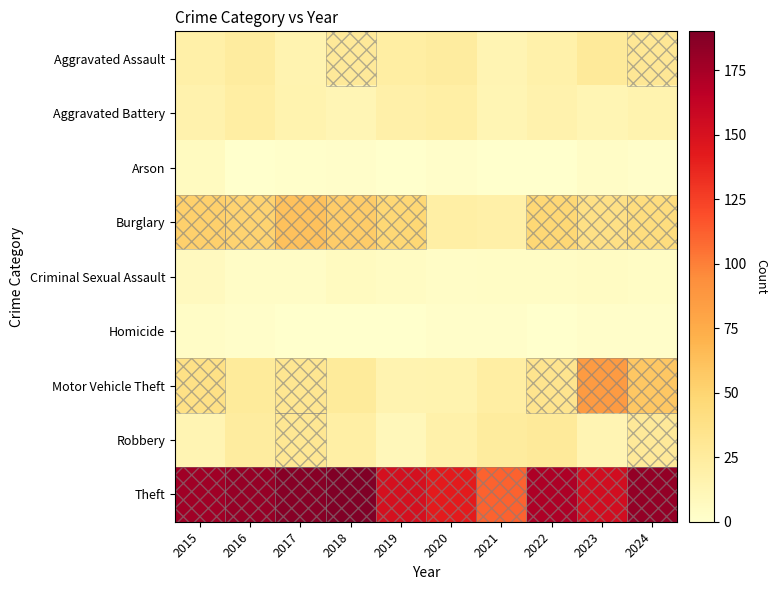

Between 2019 and 2023, which series saw the biggest shift?

Motor Vehicle Theft